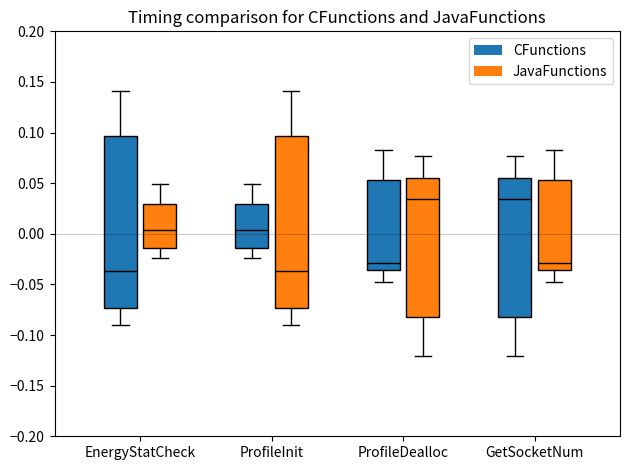

Where is the upper edge of the box for GetSocketNum (JavaFunctions) on the y-axis? The values are not printed on the chart, so give them approximately, as read against the axis.

0.055